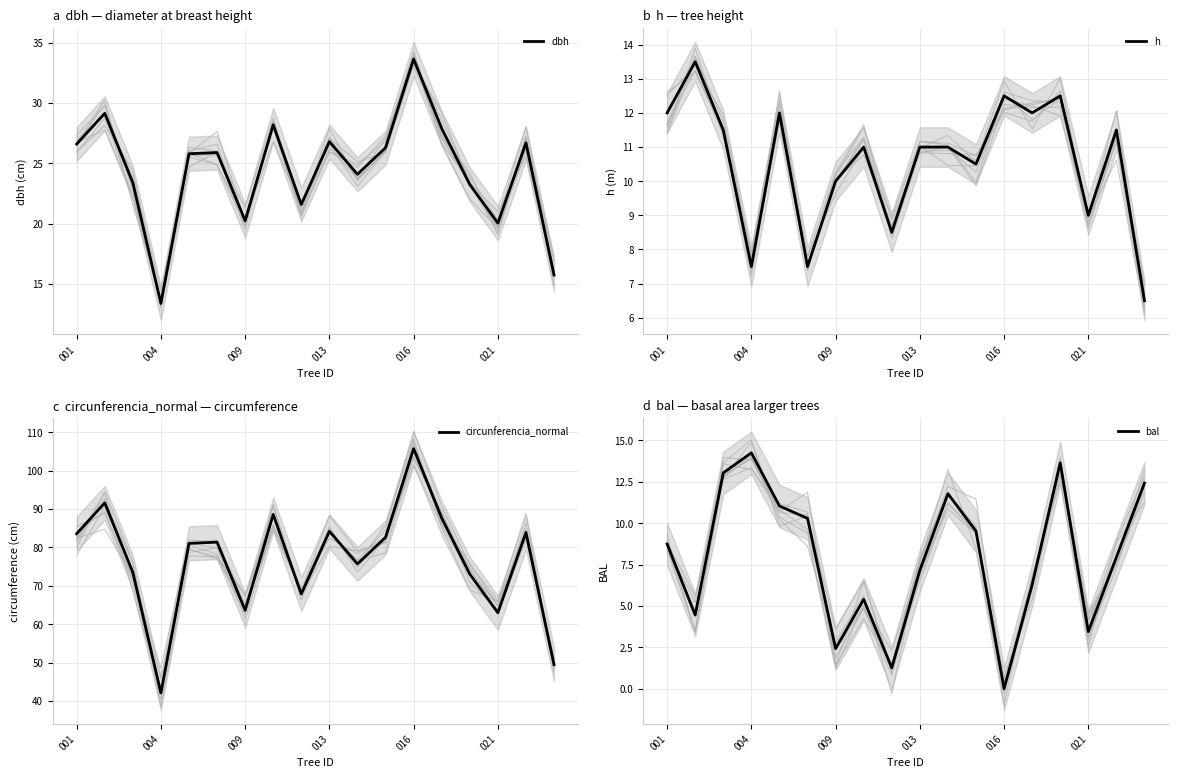

At which label is circunferencia_normal closest to 73?

14